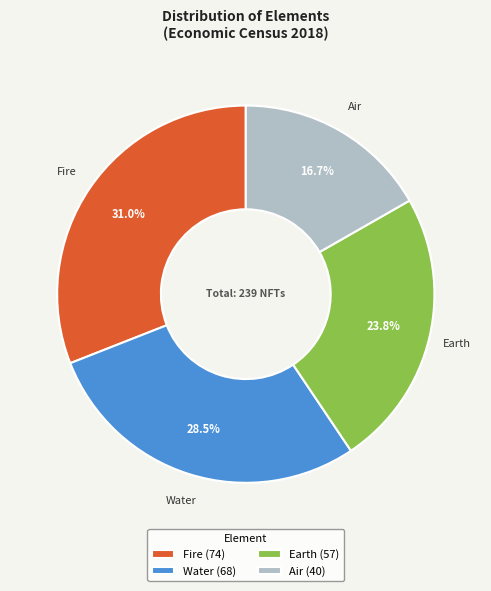

Between Air and Fire, which is larger?

Fire